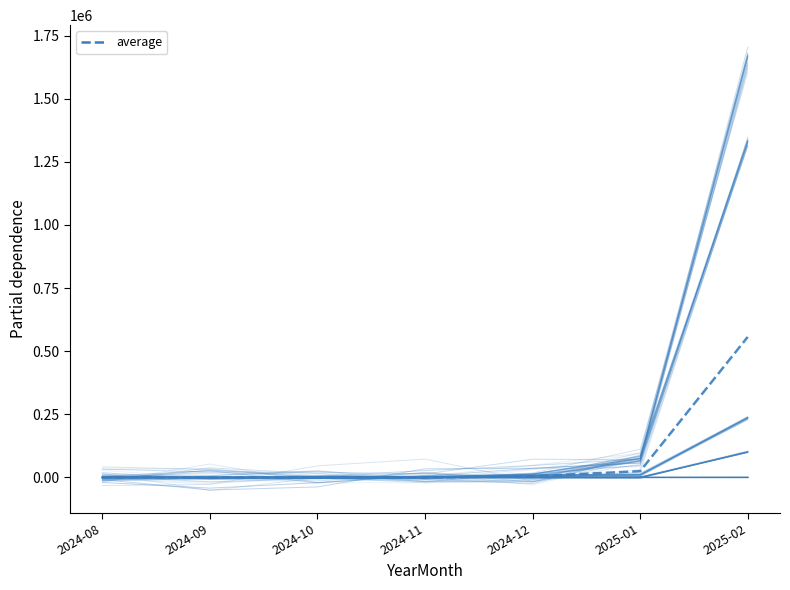

At how many categories does at least one series exceed 1209726?

1